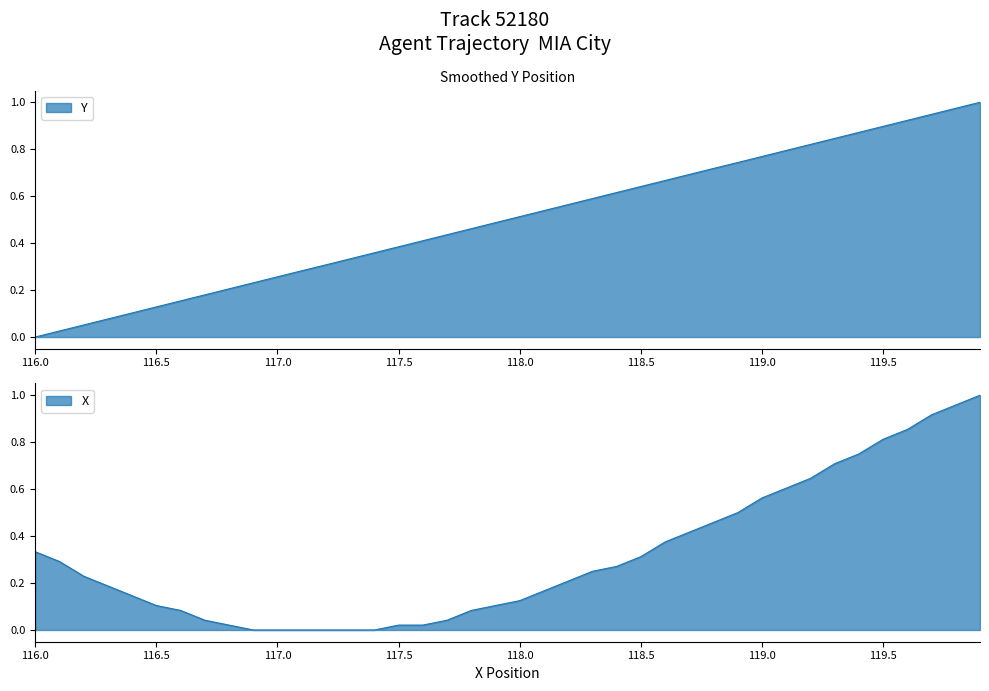

The X series shows 0.1 at 118.0. True or false?

True